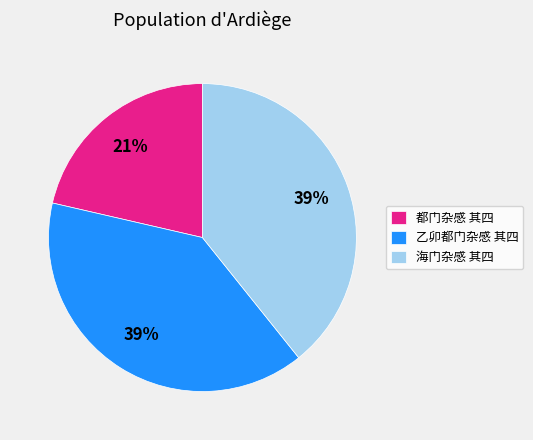

True or false: 海门杂感 其四 accounts for 47% of the total.

False